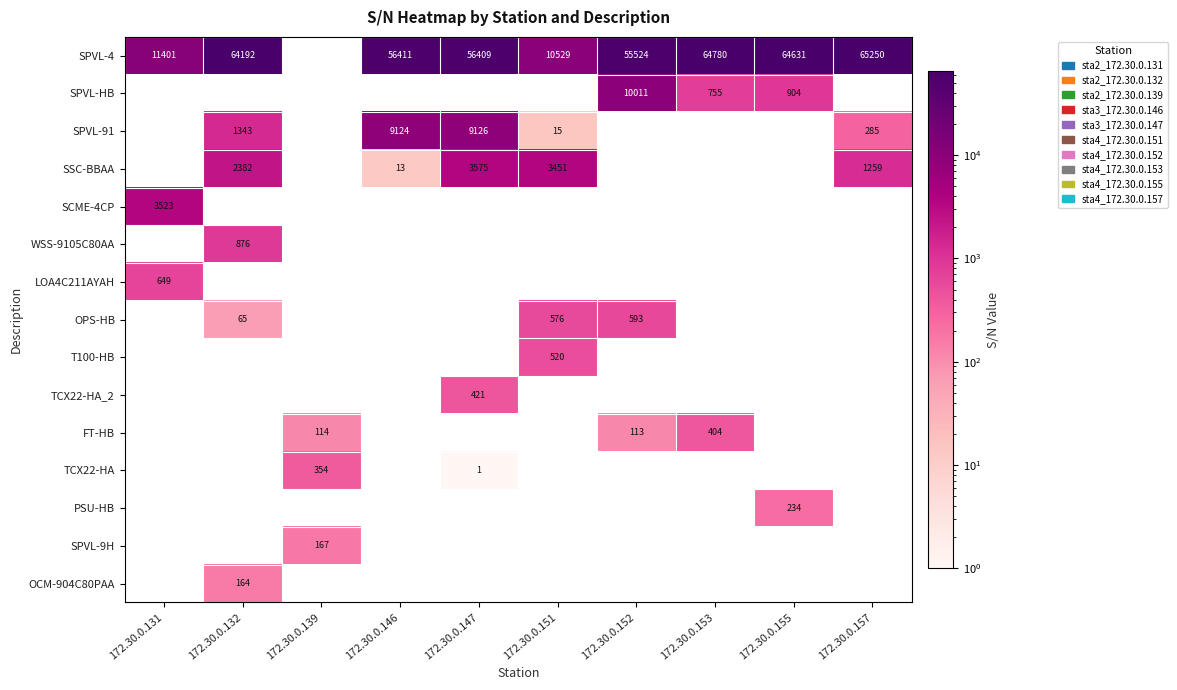

True or false: SPVL-4 has a value of 64631 at 172.30.0.155.

True